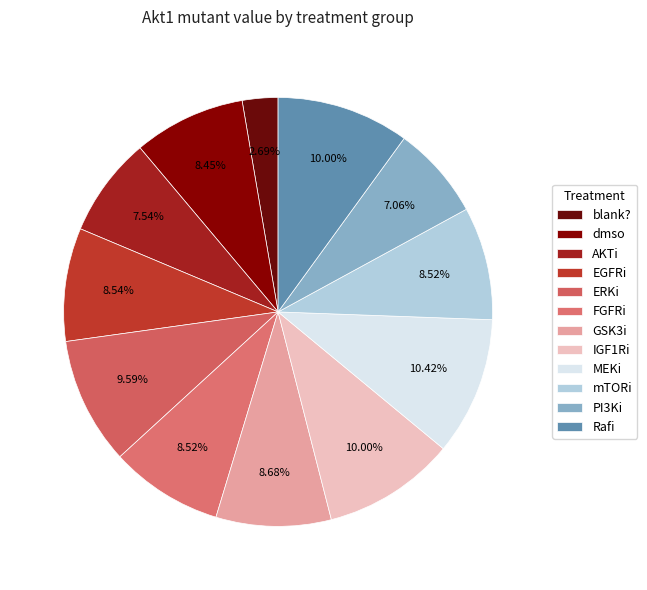

True or false: ERKi accounts for 10% of the total.

True